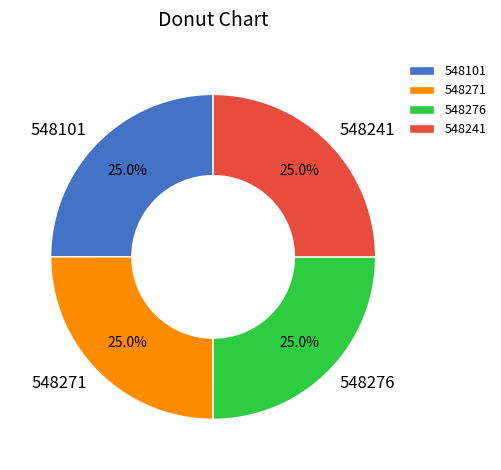

True or false: 548271 accounts for 14% of the total.

False